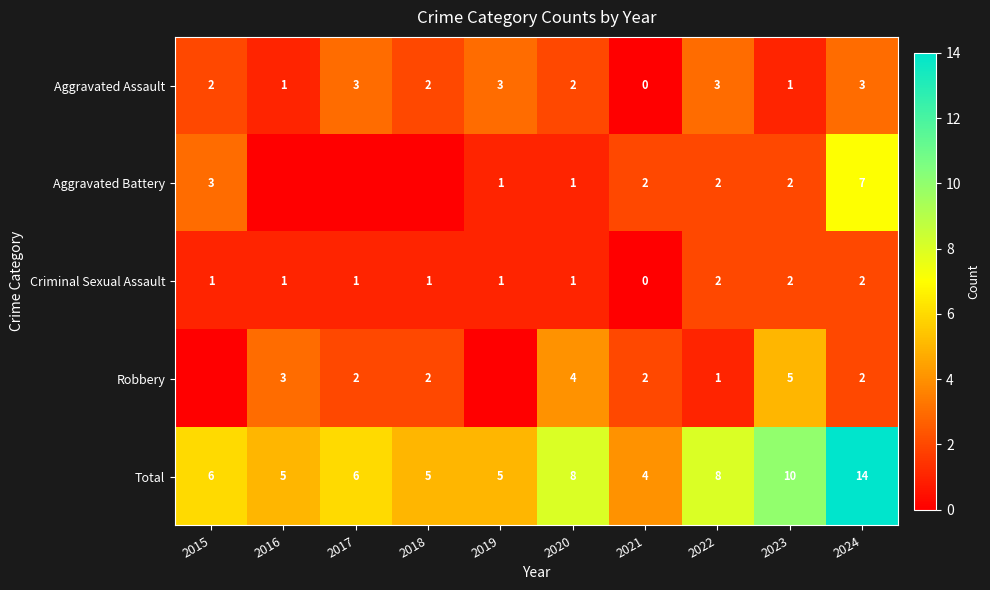

Is the value of Aggravated Assault at 2021 greater than the value of Criminal Sexual Assault at 2018?

No